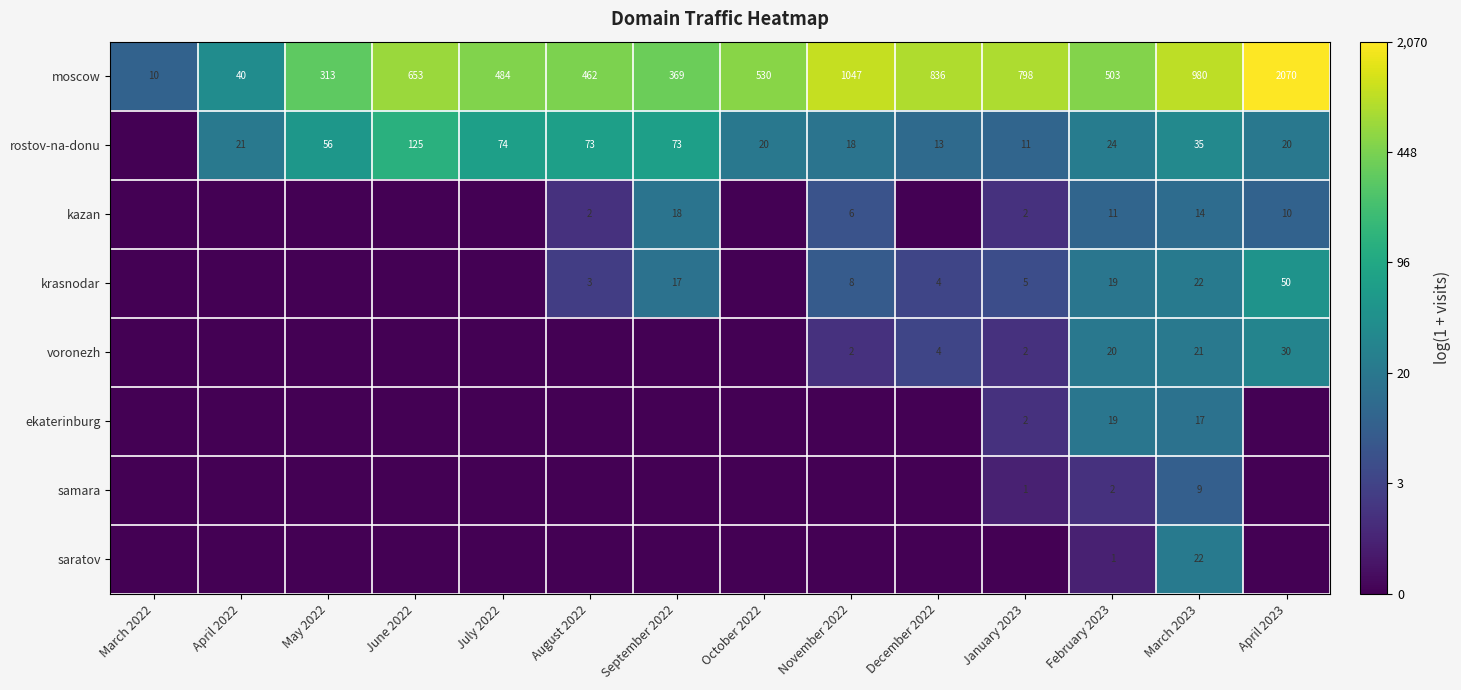

What is the sum of all moscow values?

9095